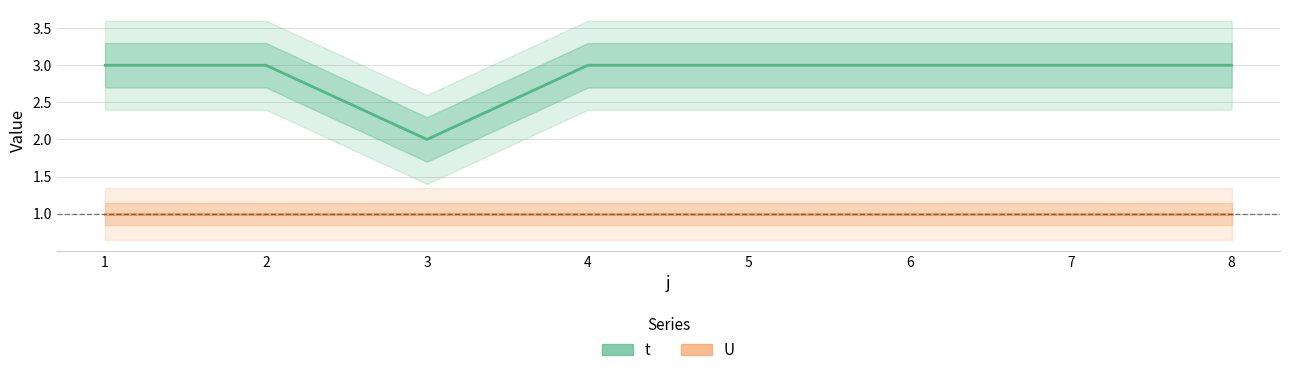

Rank the series at 8 from highest to lowest value.

t, U